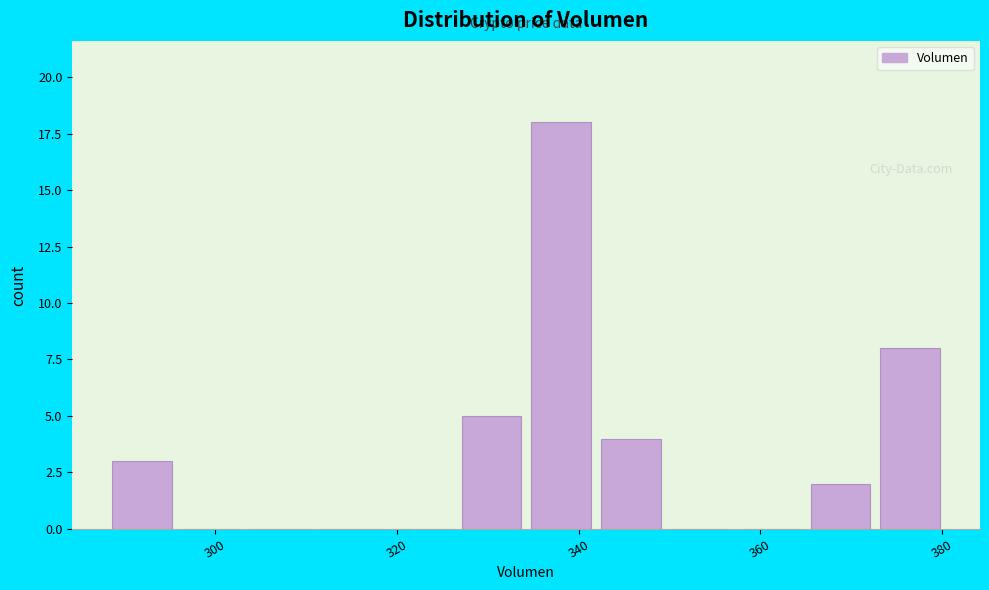

Around what value on the x-axis is the tallest bar? Give the approximate position of its centre, as read against the axis.

338